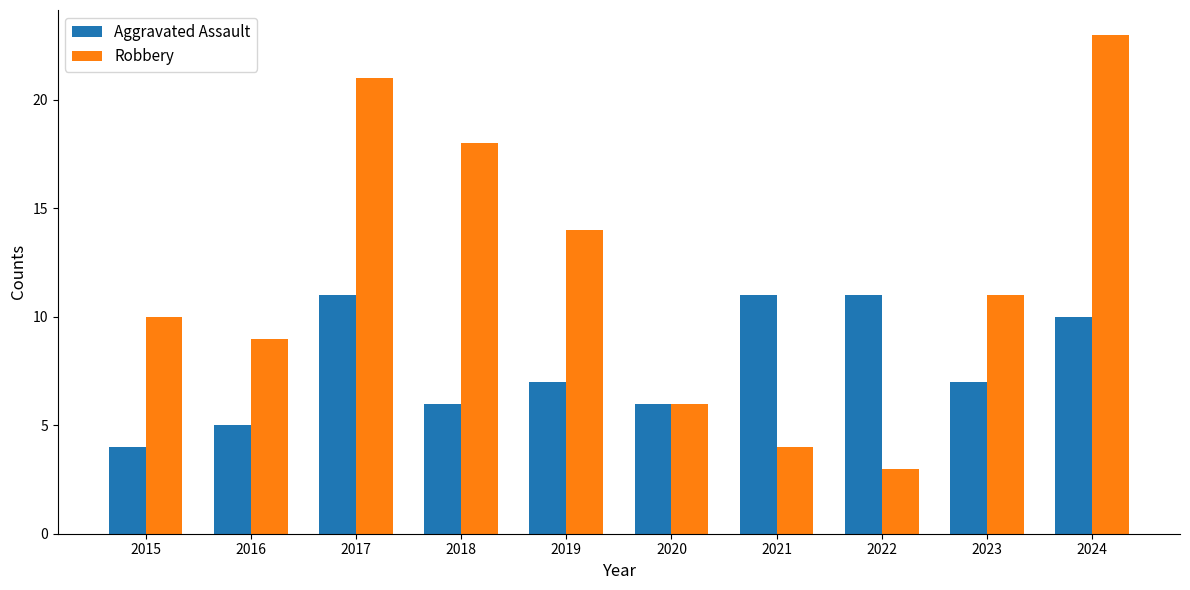

How many distinct data groups are displayed?

2